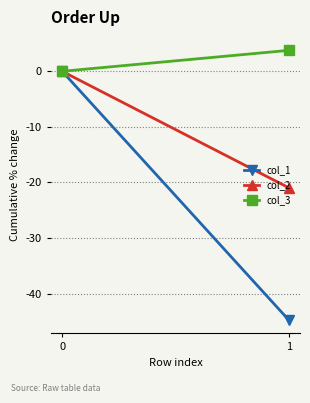

Which series has the largest total across all categories?

col_3